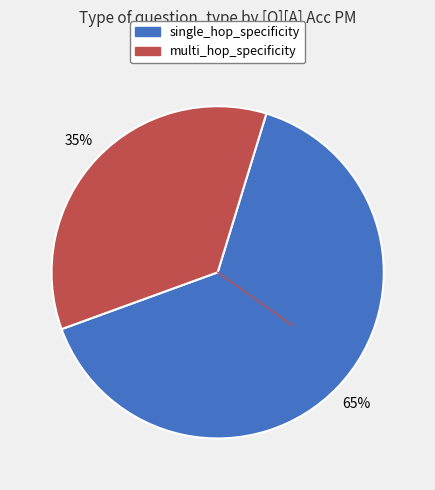

To the nearest percent, what is the average slice percentage?

50%